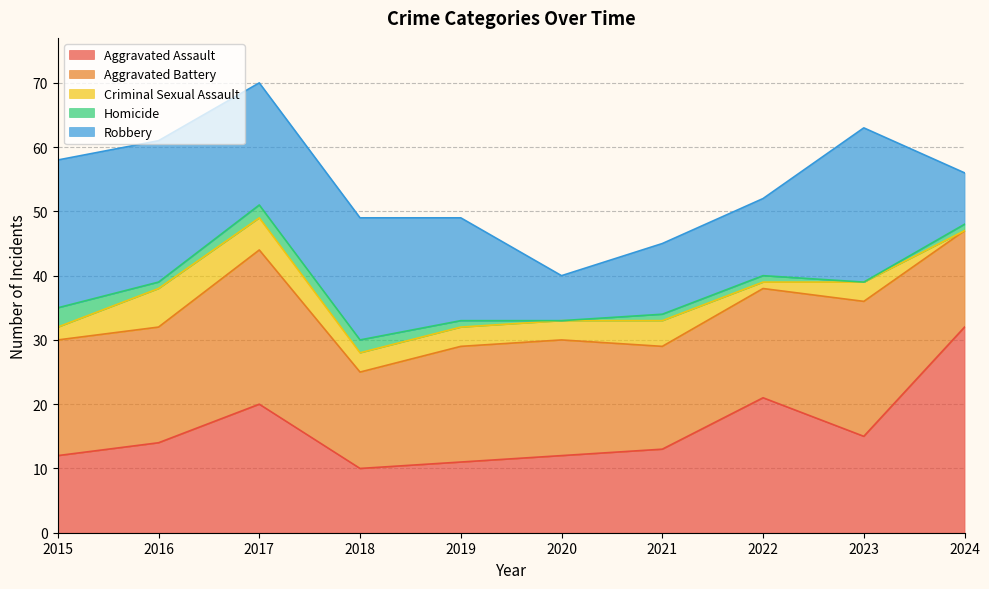

How many data points in Homicide are above 1?

3